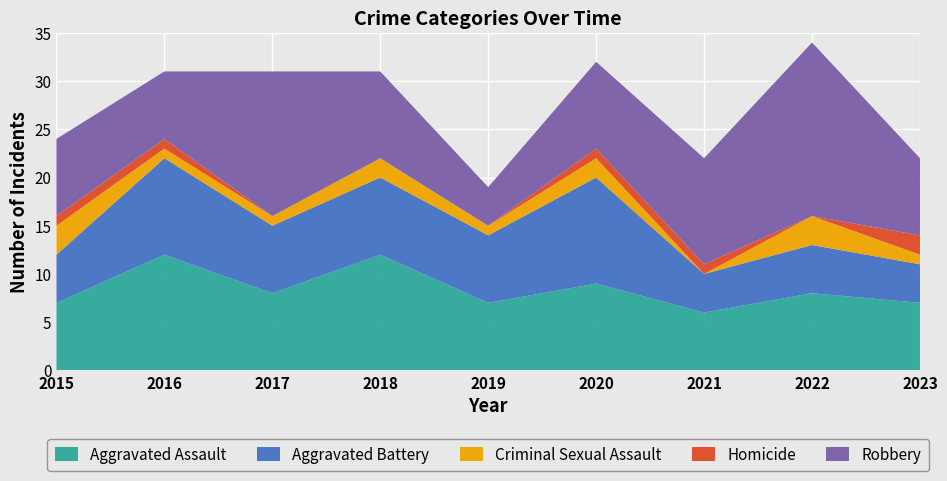

Reading left to right, transcribe all the data shown in this chart.

Aggravated Assault: 2015=7	2016=12	2017=8	2018=12	2019=7	2020=9	2021=6	2022=8	2023=7
Aggravated Battery: 2015=5	2016=10	2017=7	2018=8	2019=7	2020=11	2021=4	2022=5	2023=4
Criminal Sexual Assault: 2015=3	2016=1	2017=1	2018=2	2019=1	2020=2	2021=0	2022=3	2023=1
Homicide: 2015=1	2016=1	2017=0	2018=0	2019=0	2020=1	2021=1	2022=0	2023=2
Robbery: 2015=8	2016=7	2017=15	2018=9	2019=4	2020=9	2021=11	2022=18	2023=8